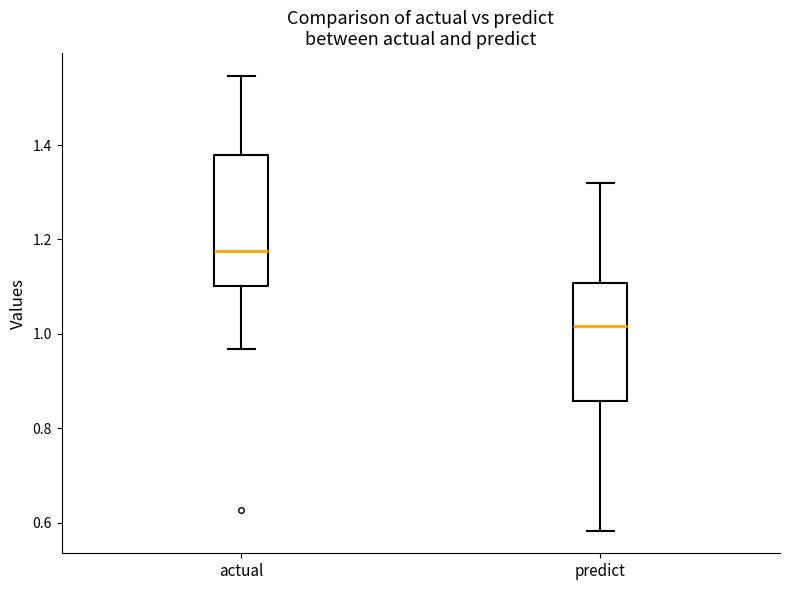

Comparing the boxes themselves (not the whiskers), which one is the tallest?

actual